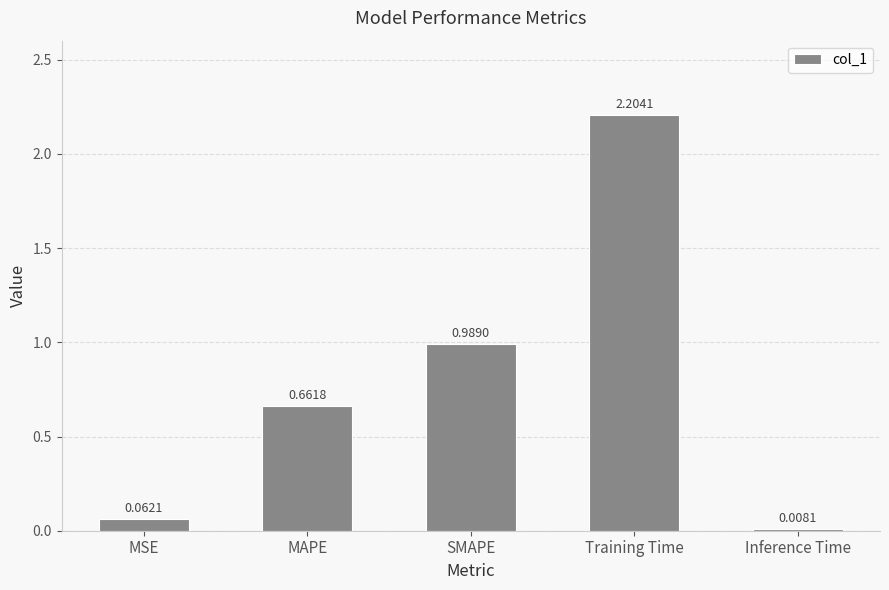

At which label is the value closest to 1?

SMAPE